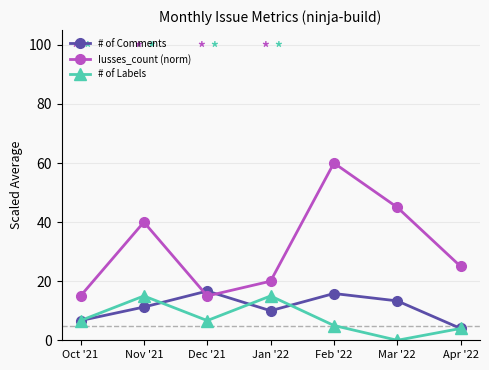

How many series are shown in this chart?

3